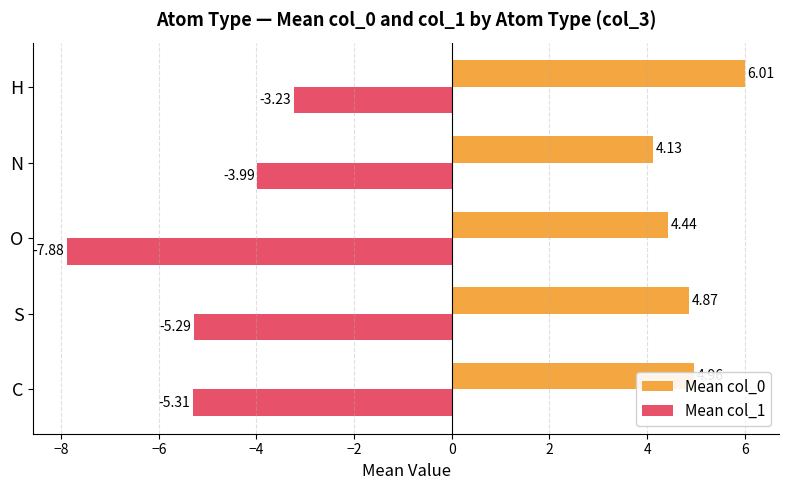

What is the difference between the maximum and minimum values in the Mean col_0 series?

1.9